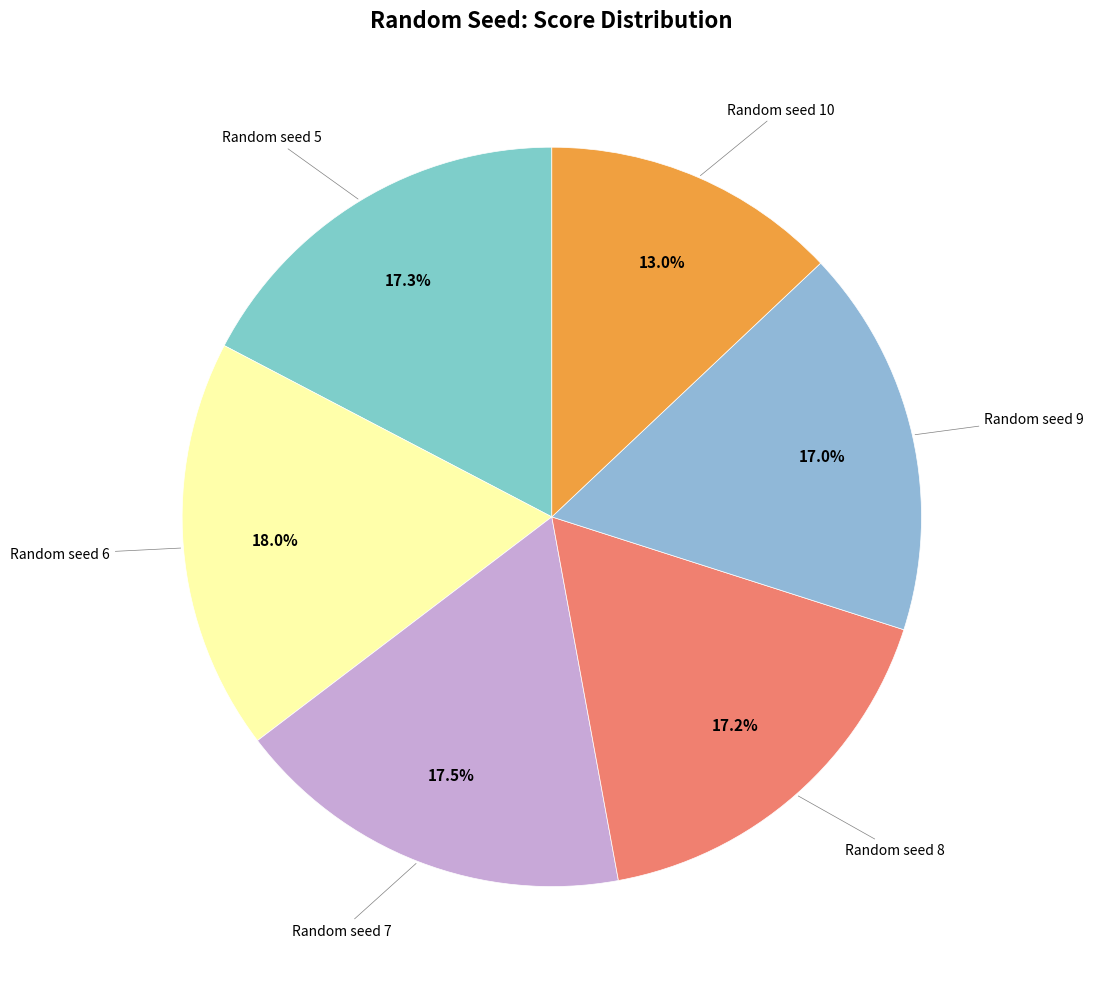

How many segments does this pie chart have?

6